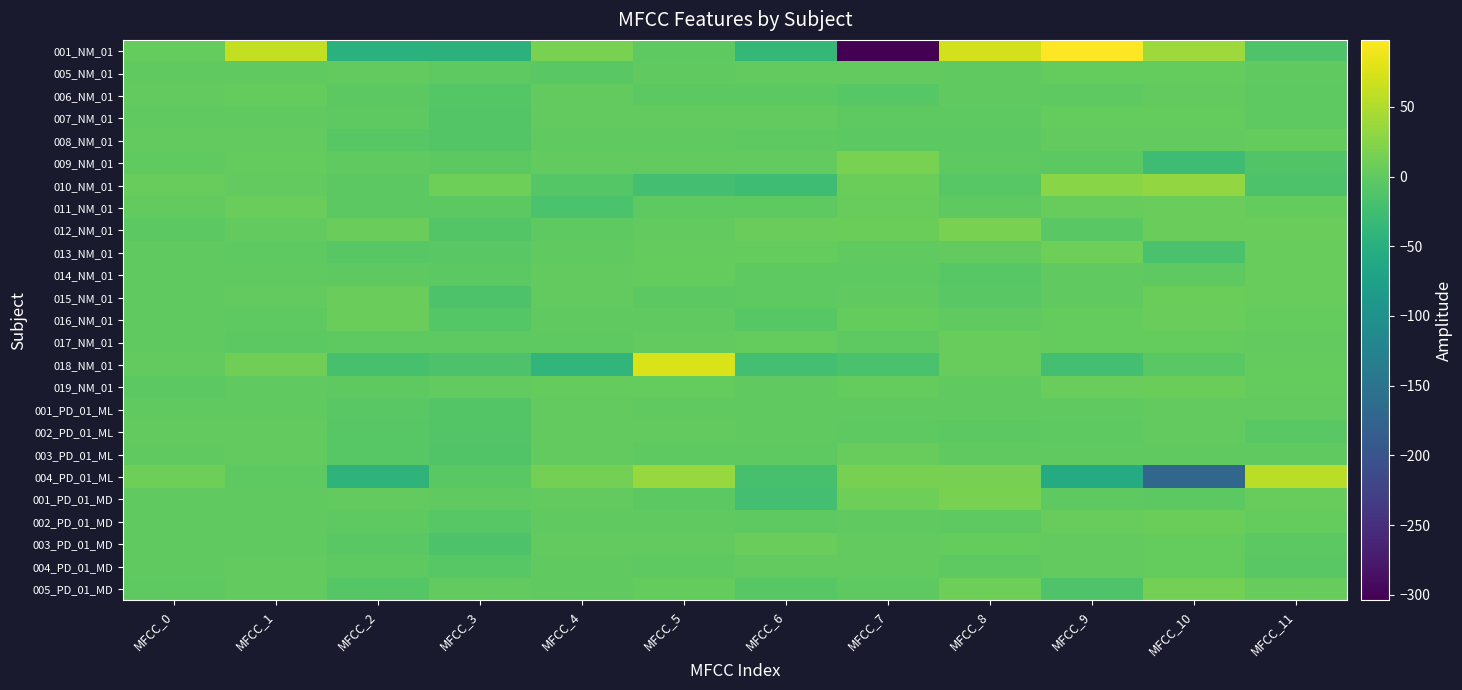

Between MFCC_0 and MFCC_1, which series saw the biggest shift?

001_NM_01